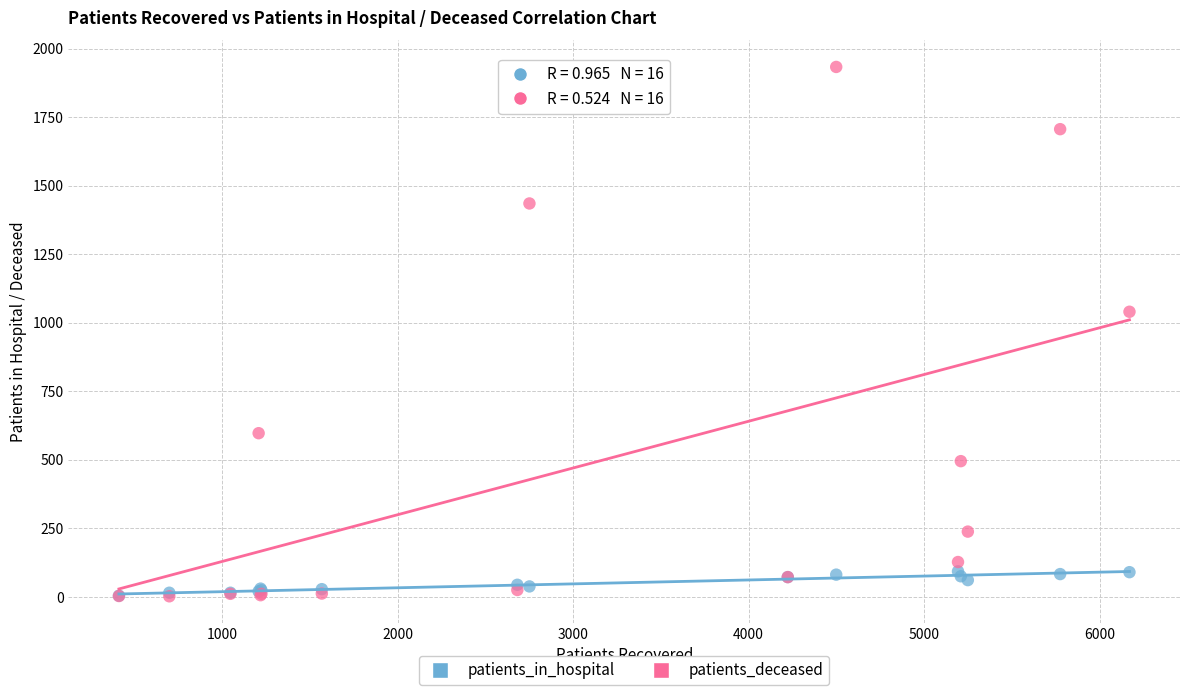

Which series reaches the maximum Y coordinate?

patients_deceased